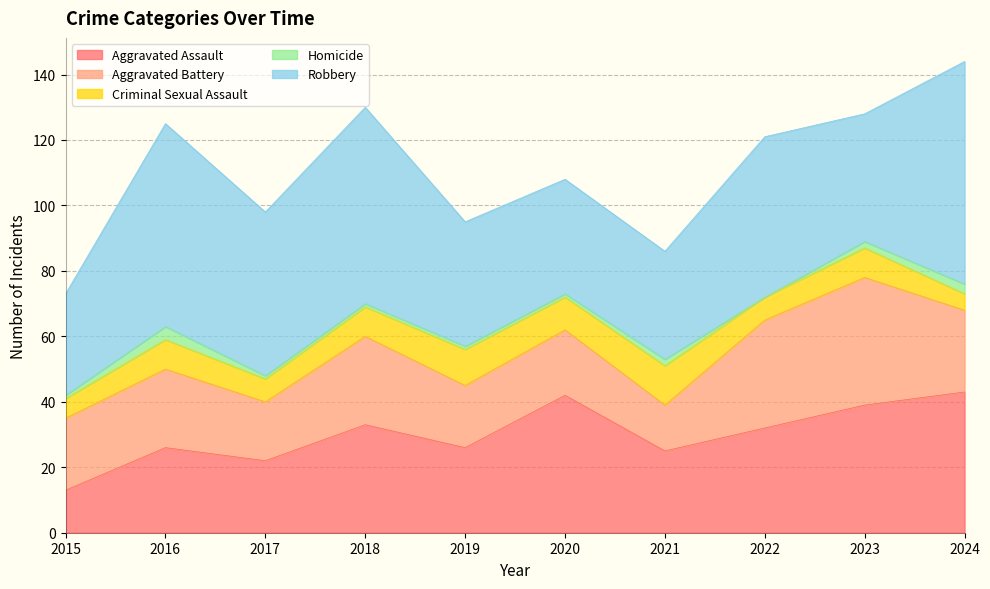

How many interior local valleys does the Criminal Sexual Assault series have?

3